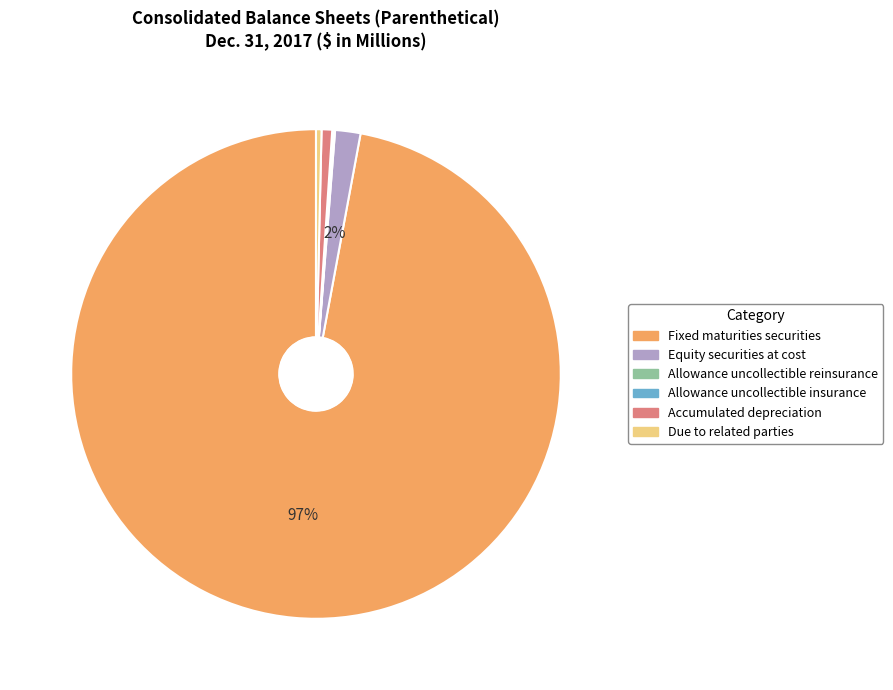

The Equity securities at cost slice represents 2% of the pie. True or false?

True